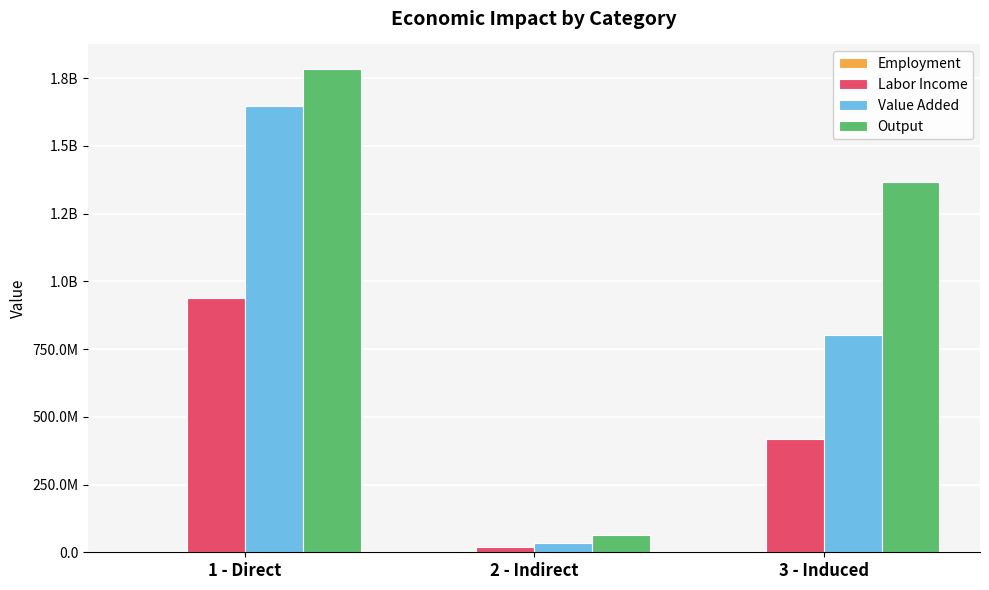

Are the bars grouped side by side (vs. stacked)?

Yes